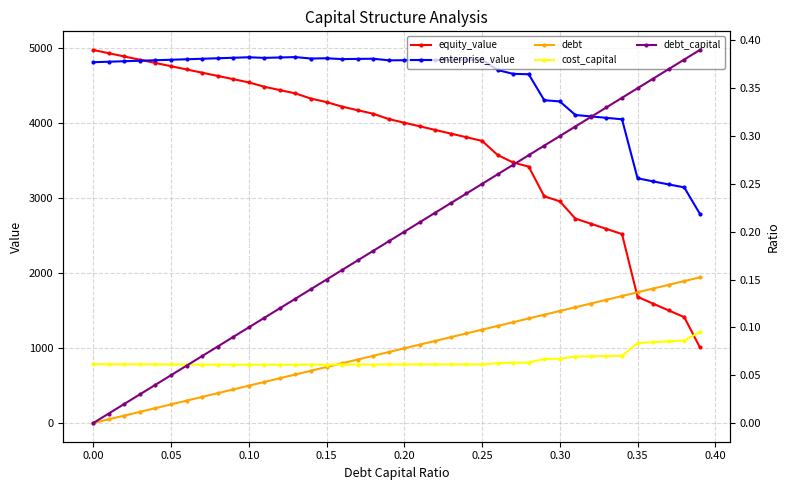

How many lines are shown in the chart?

5